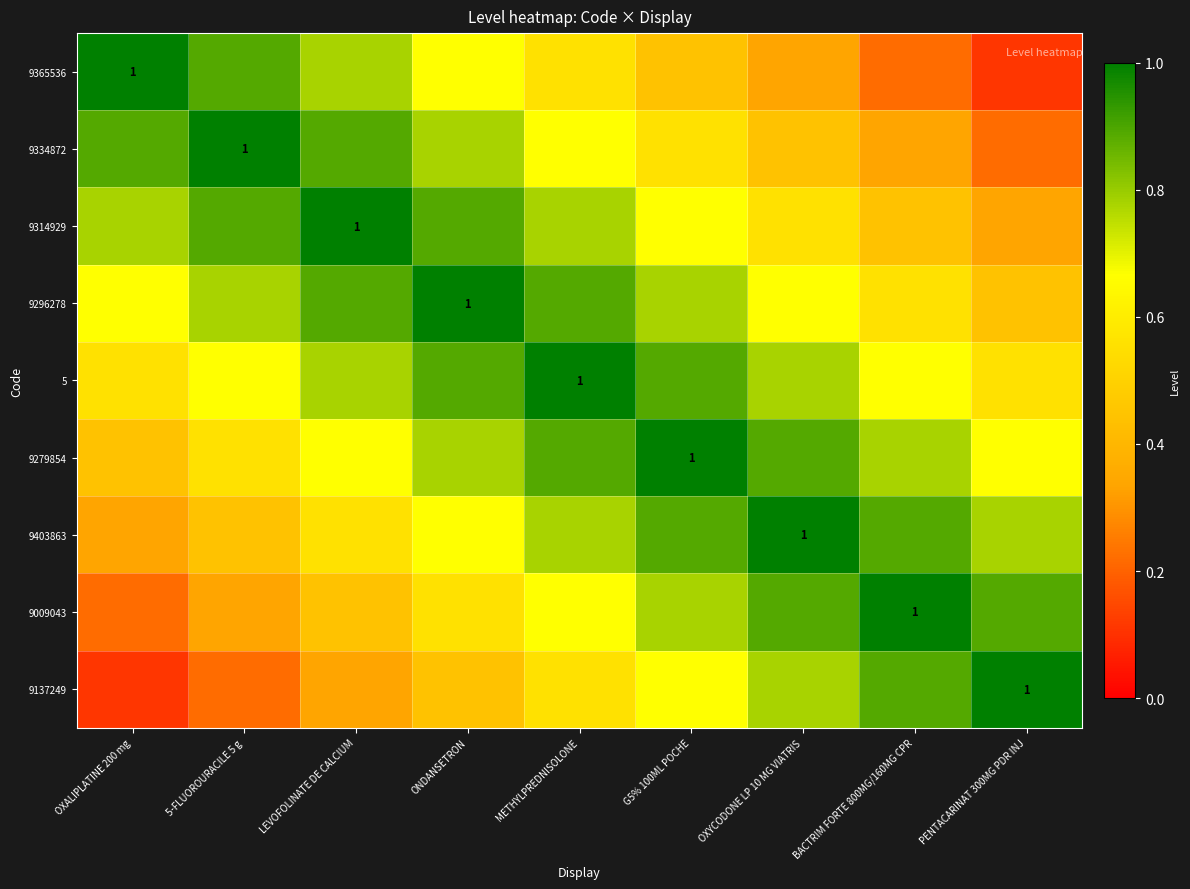

At which category does the chart reach its peak across all series?

OXALIPLATINE 200 mg